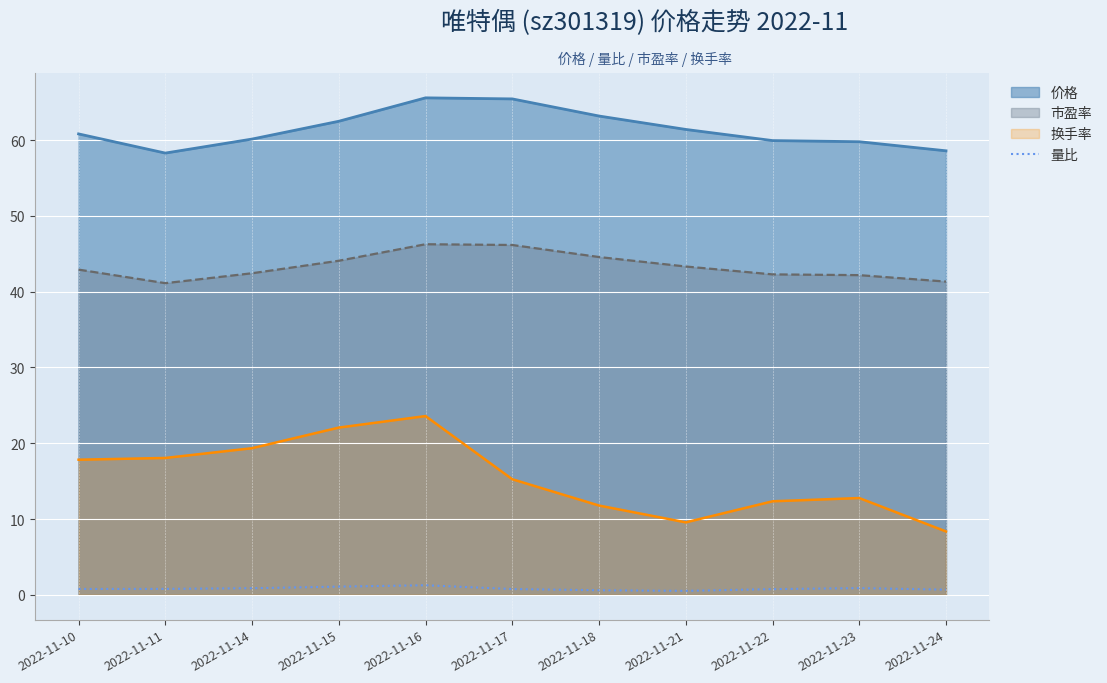

What is the difference between the maximum and minimum values in the 换手率 series?

15.2